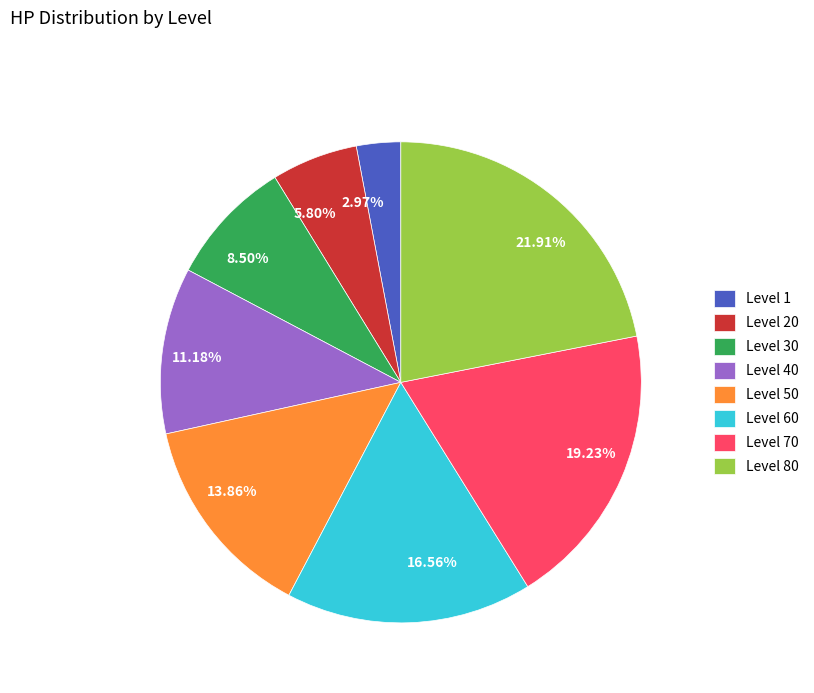

Is there any slice that represents more than half of the pie?

No